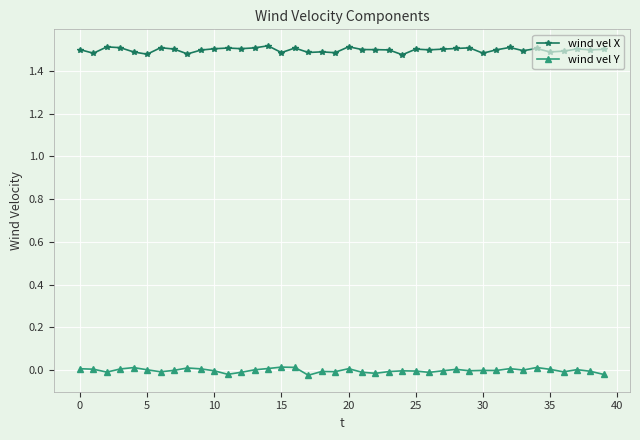

List the series in order of their peak value, highest first.

wind vel X, wind vel Y